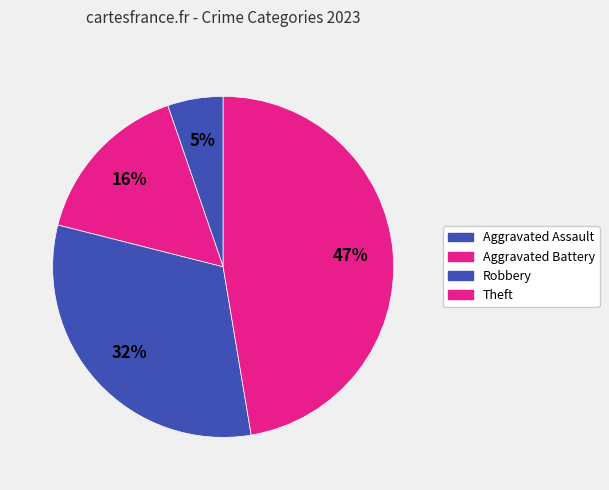

How many slices are in this pie chart?

4